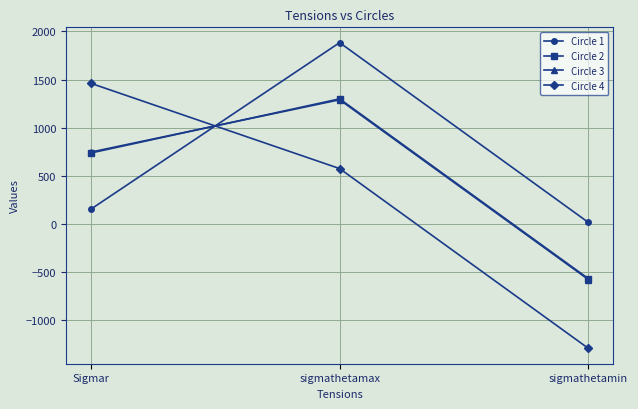

Rank the categories by Circle 2 value from lowest to highest.

sigmathetamin, Sigmar, sigmathetamax